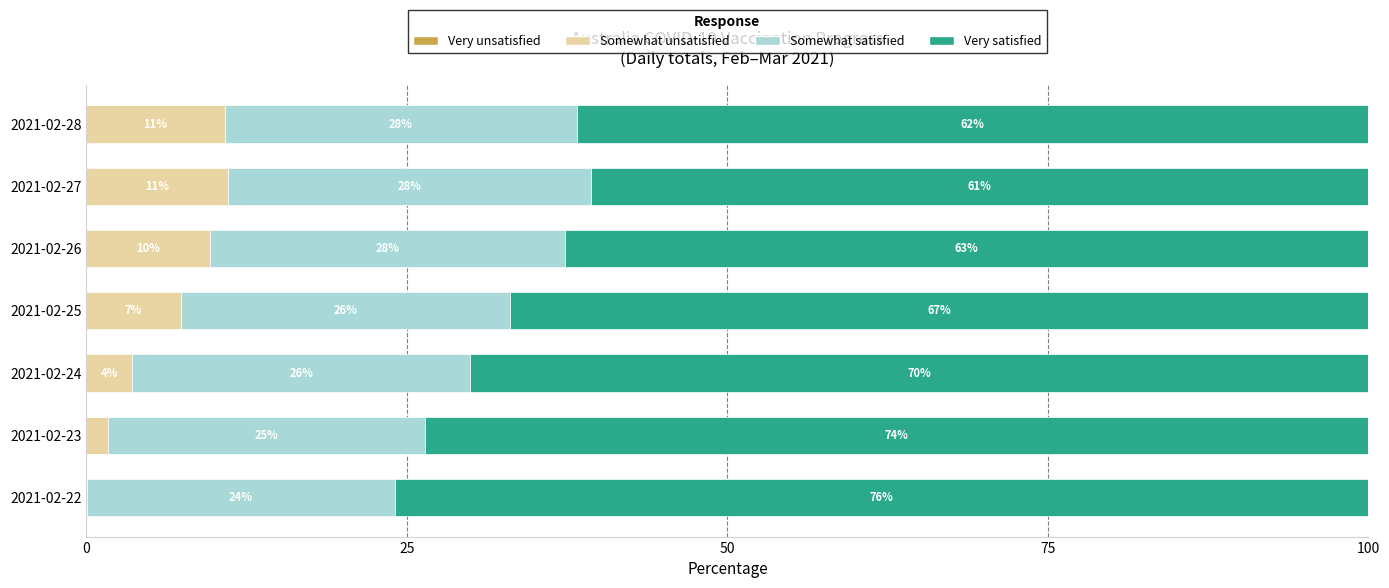

How many bars are there in total?

28